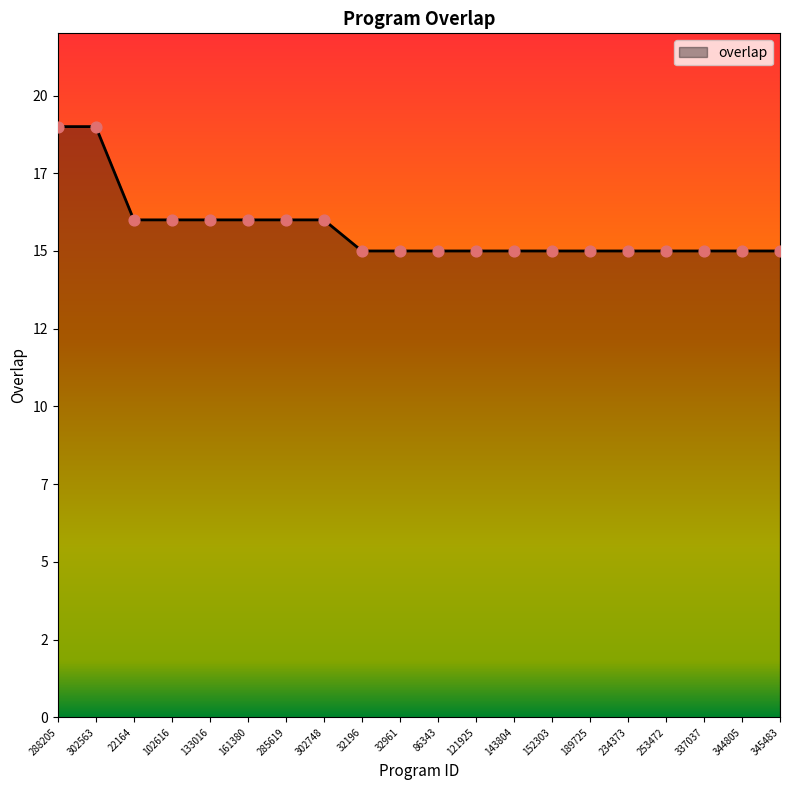

Approximately how many times larger is the value at 22164 compared to 345483?

1.1